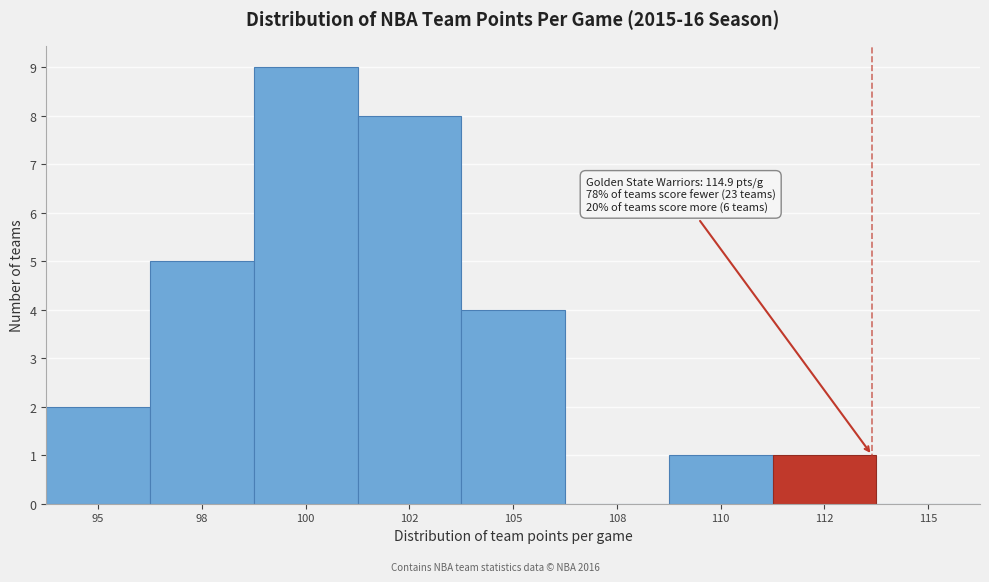

Reading left to right, extract all data points from this chart.

95=2	98=5	100=9	102=8	105=4	108=0	110=1	112=1	115=0